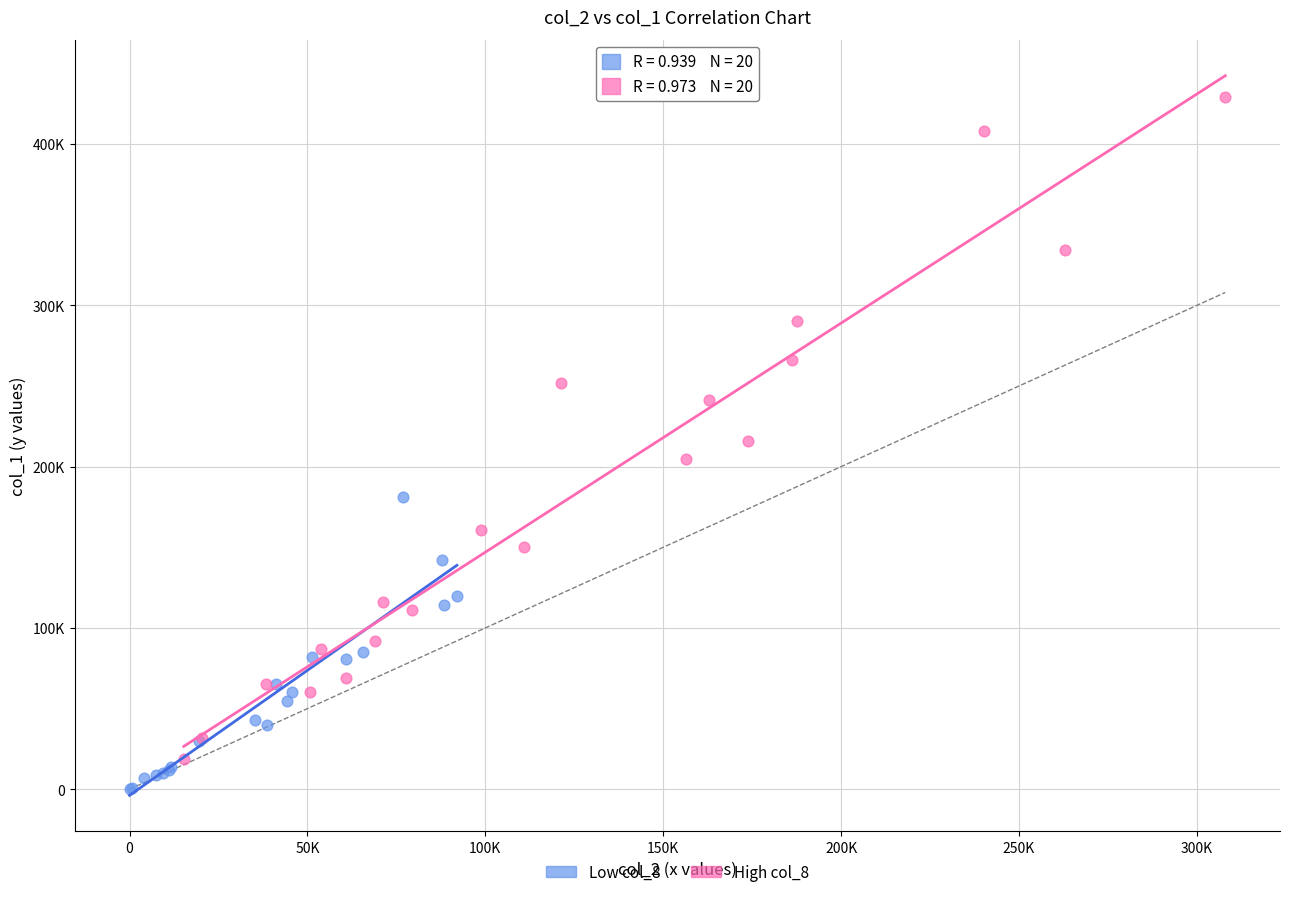

Which series contains the lowest Y value?

Low col_8